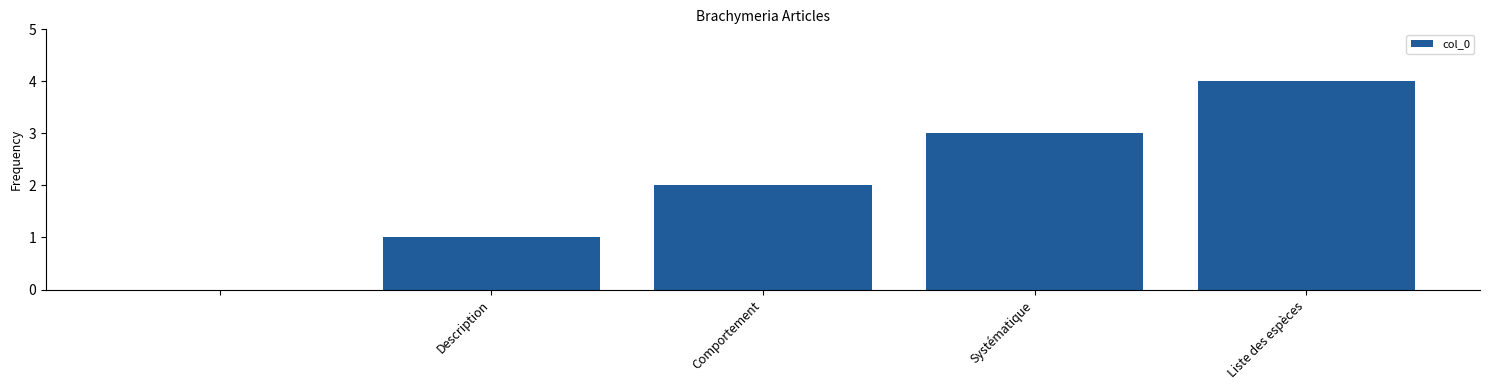

What is the sum of all values?

10